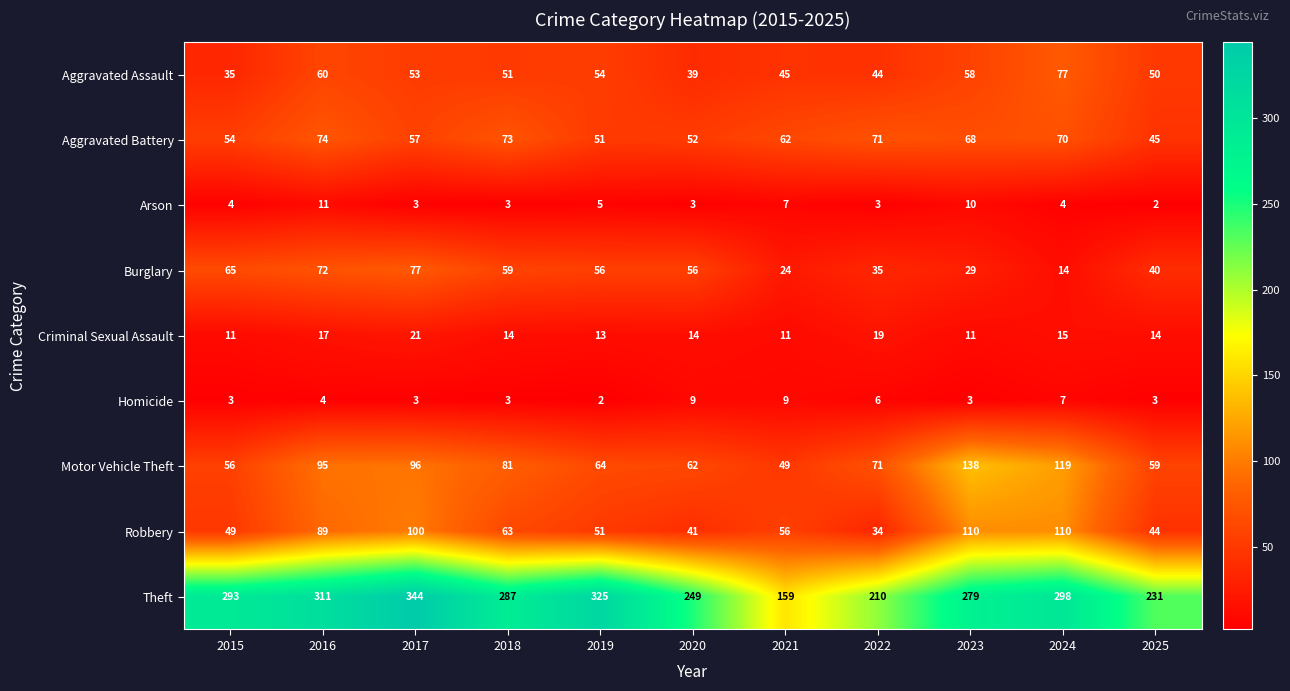

At which category is the sum across all series the highest?

2017